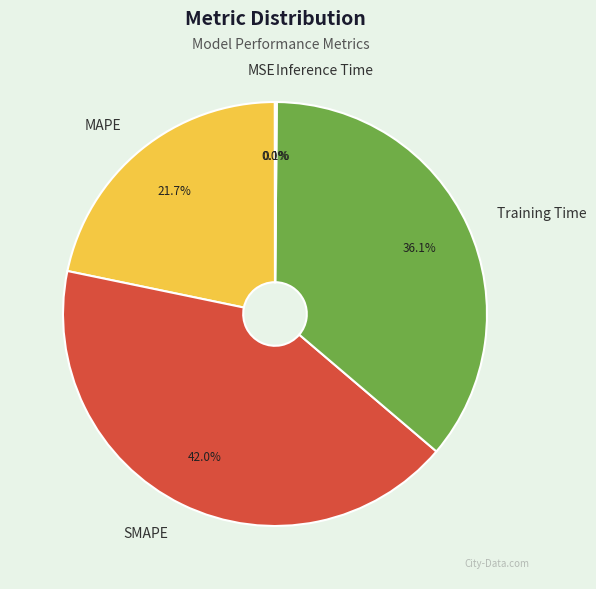

What percentage is NOT represented by MAPE?

78.3%